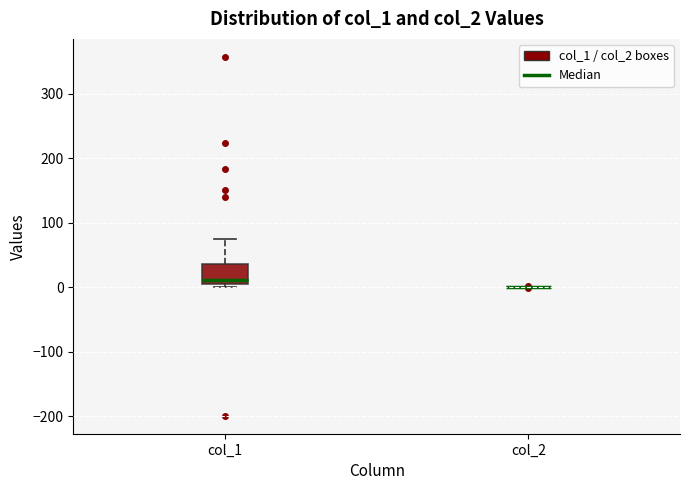

Where is the upper edge of the box for col_1 on the y-axis? The values are not printed on the chart, so give them approximately, as read against the axis.

40